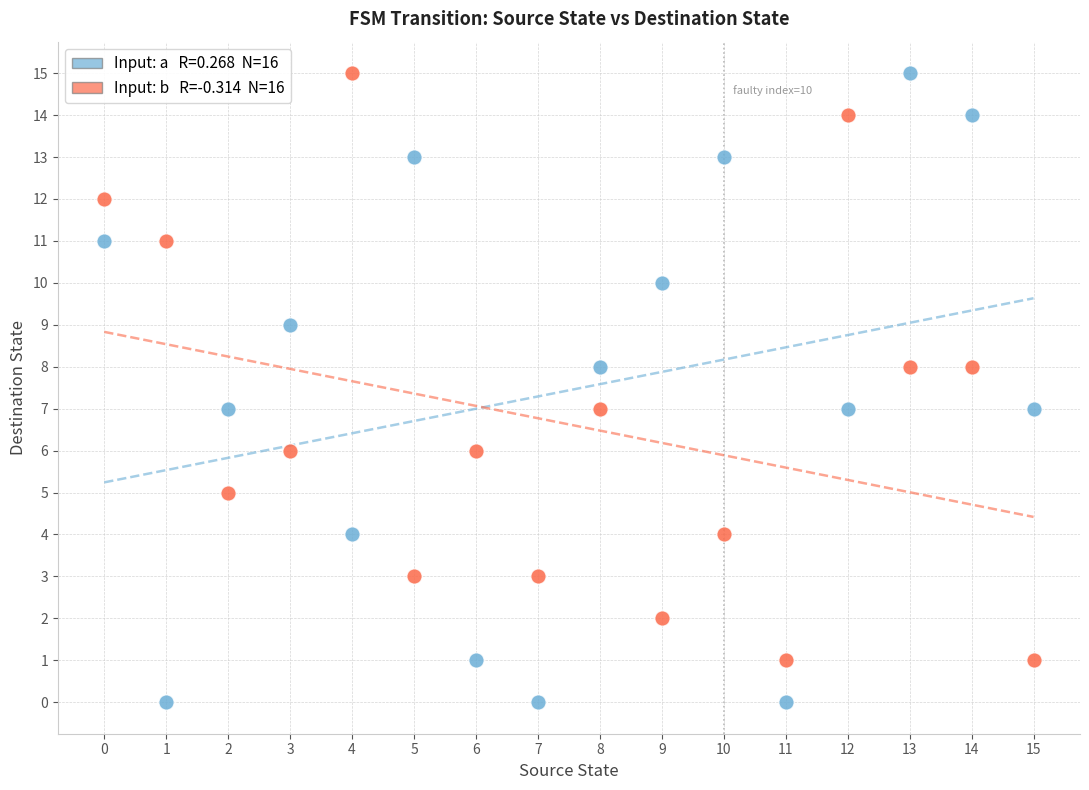

Across all data points, what is the range of Y values (max minus min)?

15